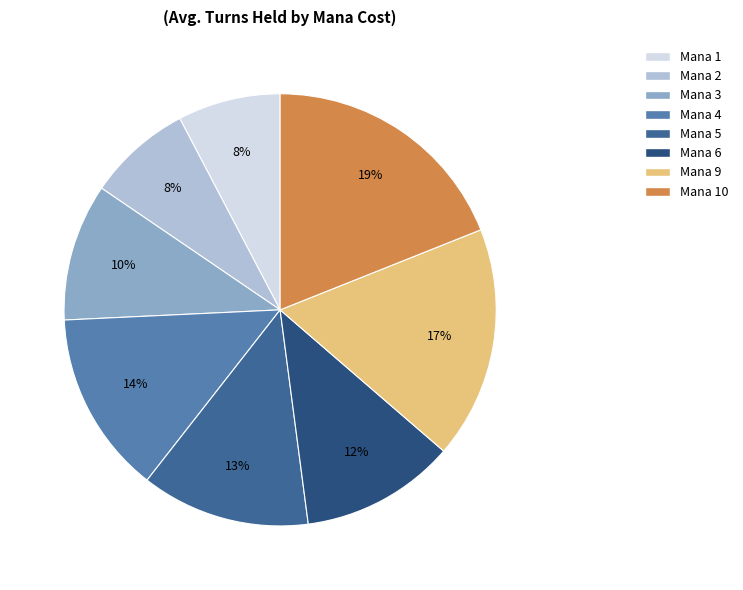

Is there any slice that represents more than half of the pie?

No